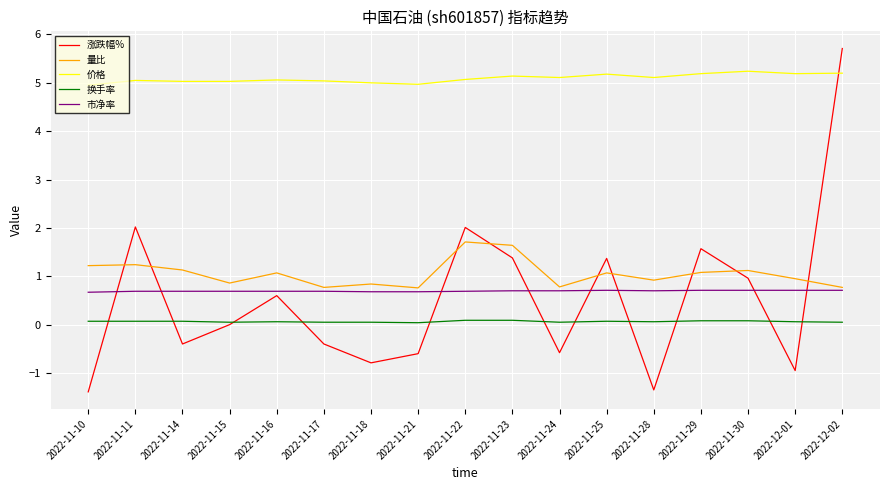

Does the chart have visible grid lines?

Yes